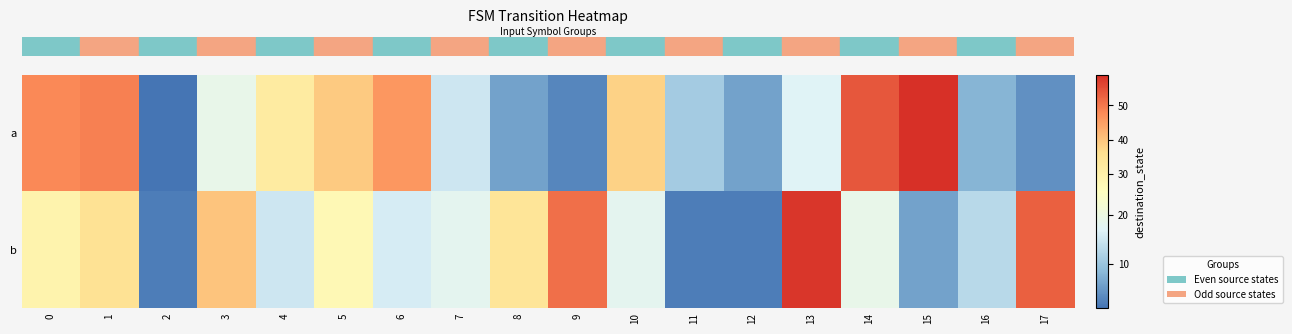

Rank the series at 5 from lowest to highest value.

row_1, row_0